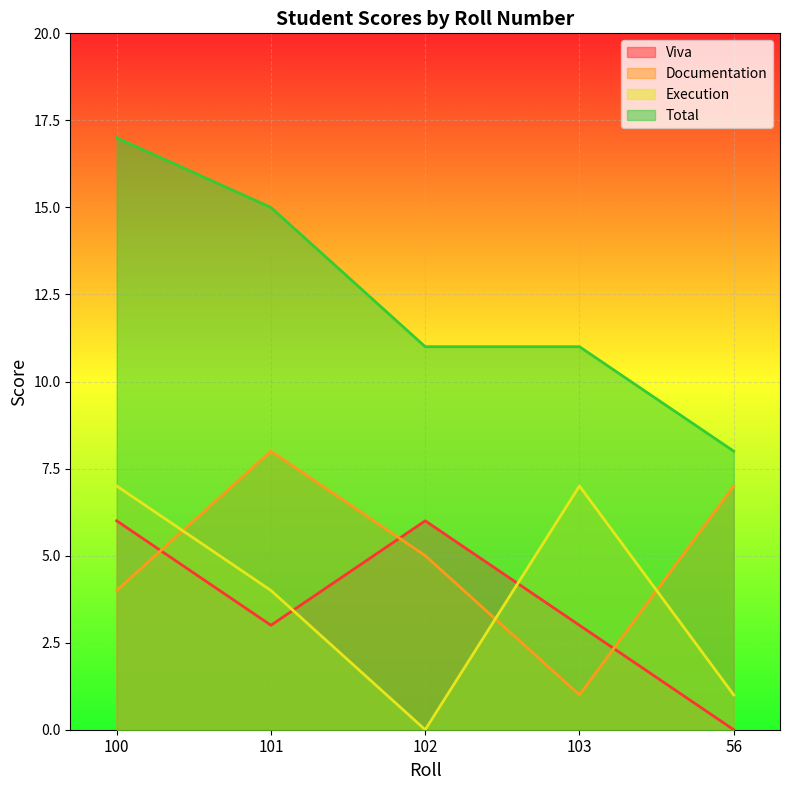

Which category has the lowest value in the Total series?

56